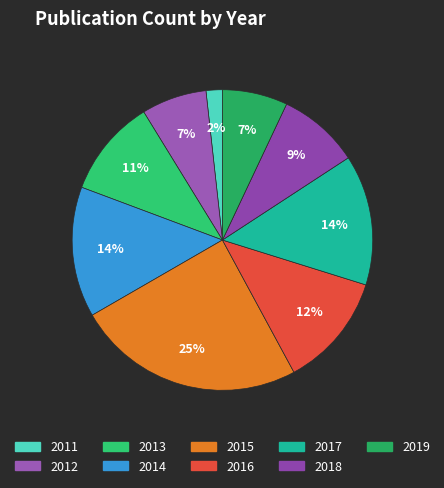

To the nearest percent, what percentage of the pie is 2013?

11%